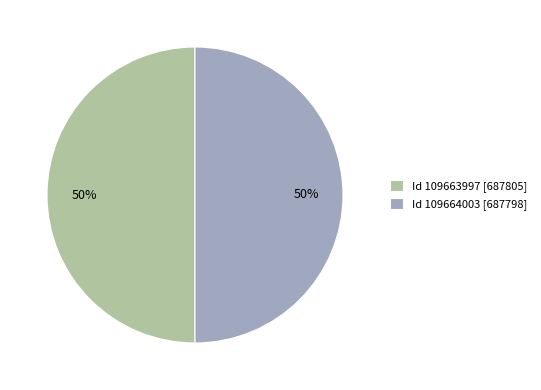

To the nearest percent, what percentage of the pie is Id 109664003 [687798]?

50%